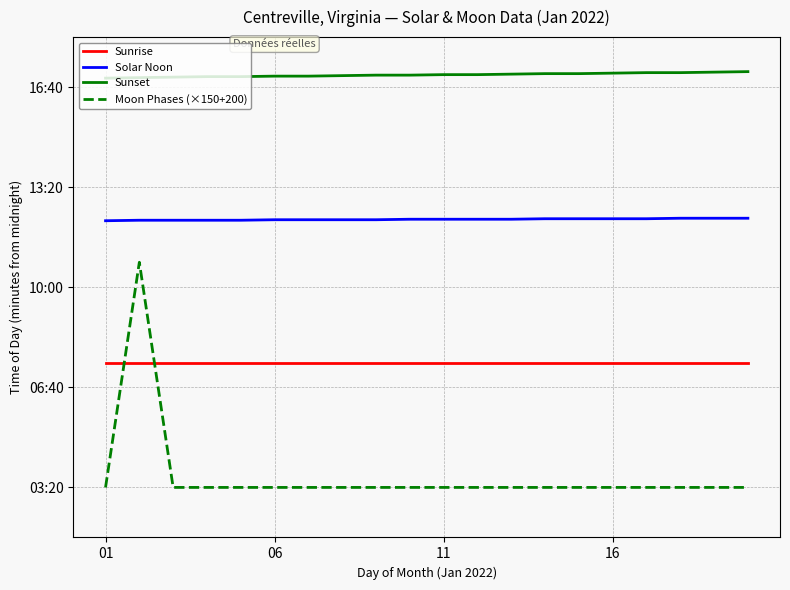

Where is Sunset nearest to the value 1024?

8